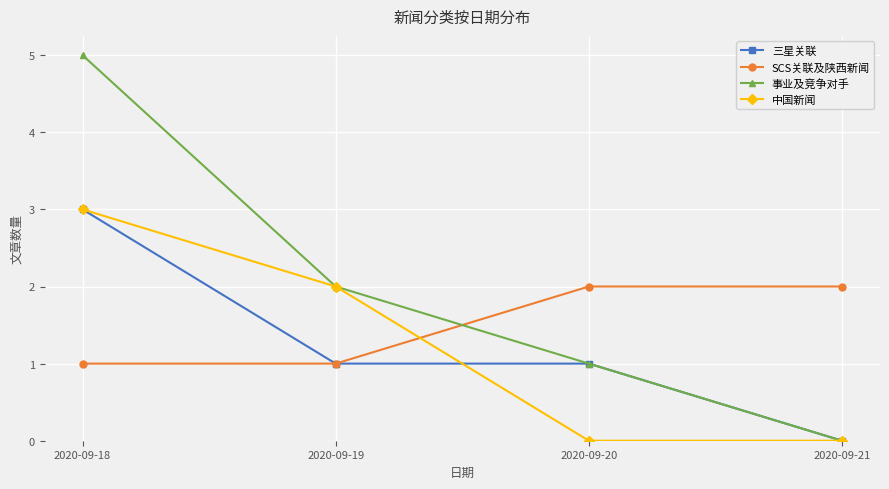

Reading right to left, extract all data points from this chart.

三星关联: 2020-09-21=0	2020-09-20=1	2020-09-19=1	2020-09-18=3
SCS关联及陕西新闻: 2020-09-21=2	2020-09-20=2	2020-09-19=1	2020-09-18=1
事业及竞争对手: 2020-09-21=0	2020-09-20=1	2020-09-19=2	2020-09-18=5
中国新闻: 2020-09-21=0	2020-09-20=0	2020-09-19=2	2020-09-18=3